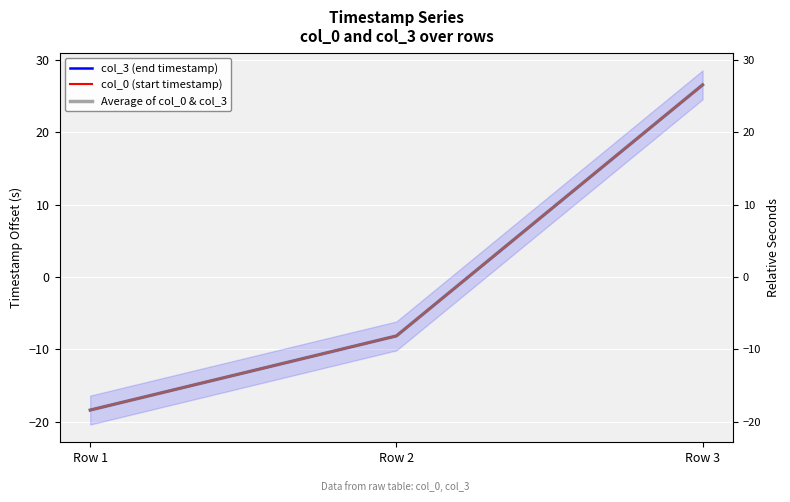

How many positive values does the col_0 (start timestamp) series have?

1